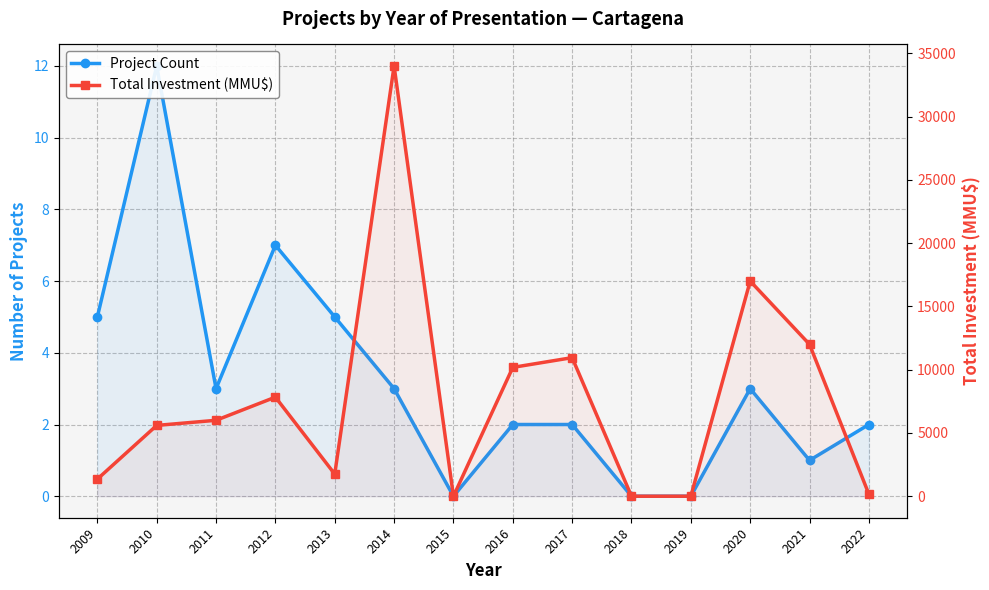

At which category does Project Count reach its first local peak?

2010